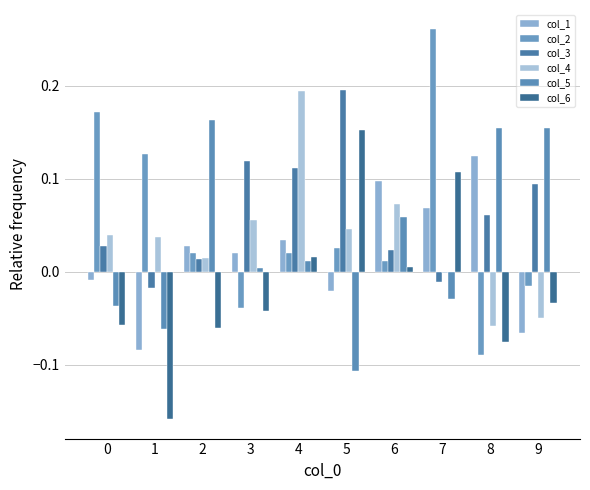

True or false: col_1 has a value of 0.0 at 2.

True